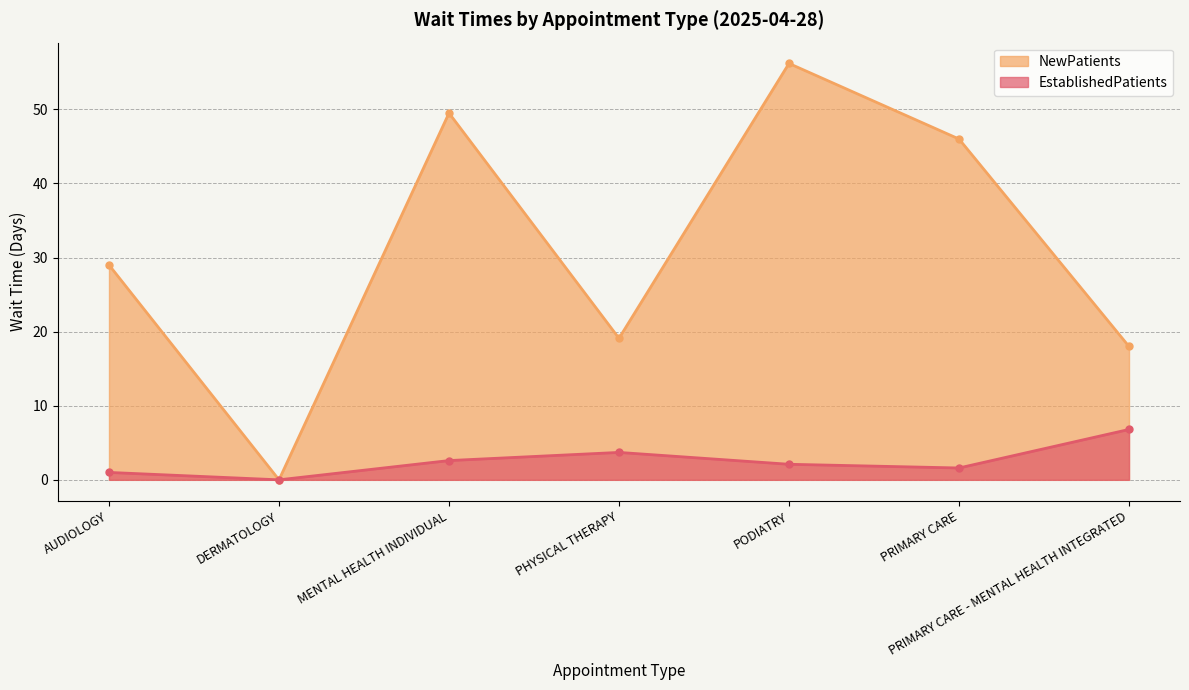

Which series has the widest spread of values?

NewPatients